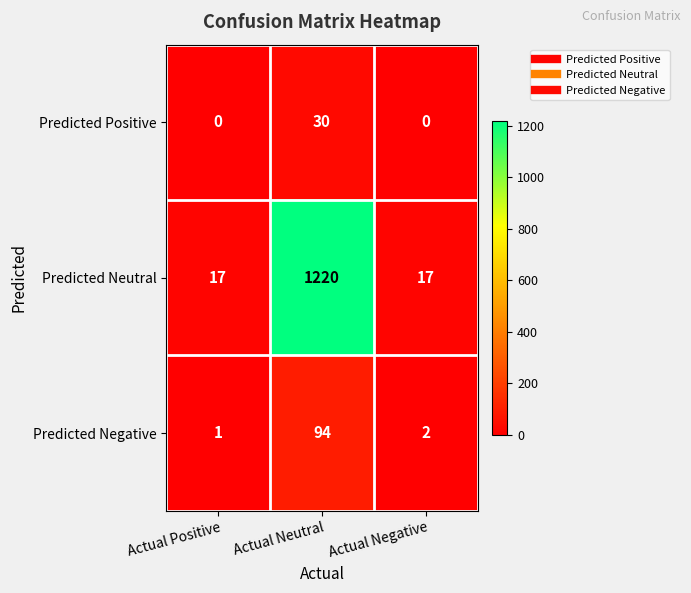

At Actual Positive, list the series in order from smallest to largest.

Predicted Positive, Predicted Negative, Predicted Neutral